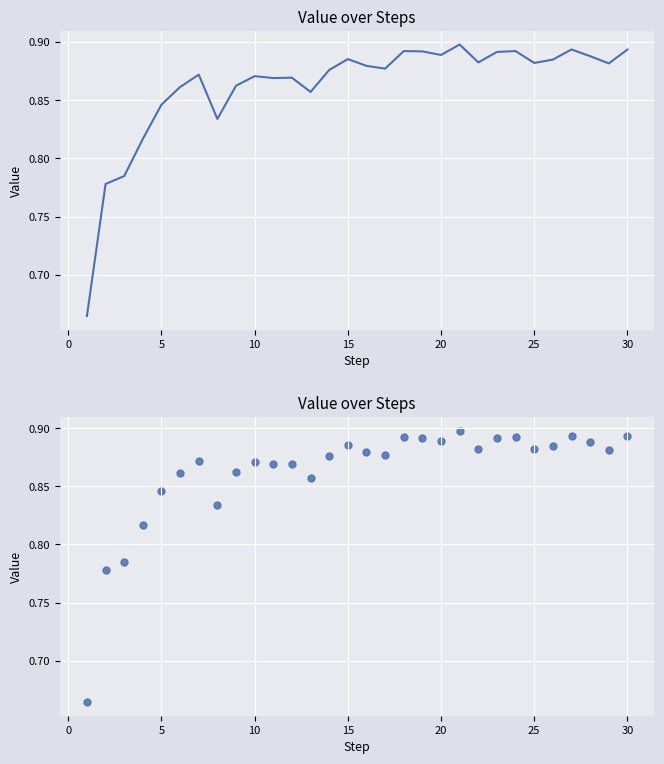

Which has a higher value, 19 or 30?

19